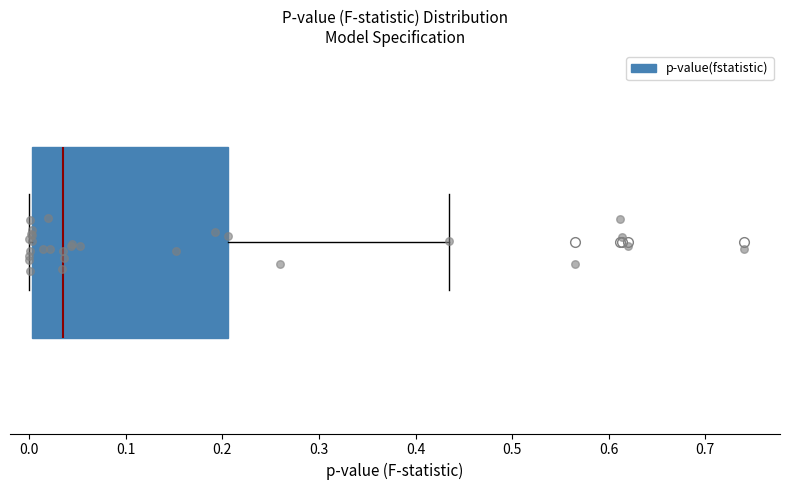

Where does the median line of the box sit on the x-axis? The values are not printed on the chart, so give them approximately, as read against the axis.

0.04